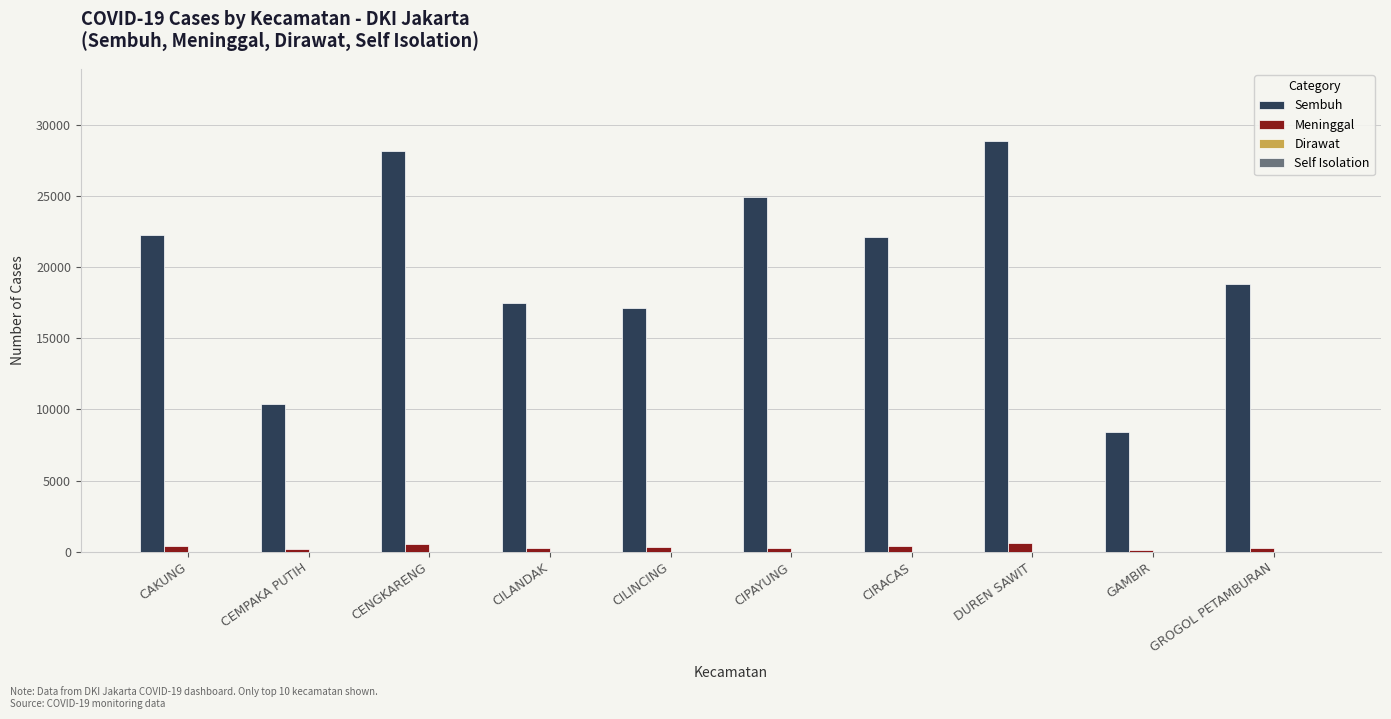

What is the total value across all series at CIPAYUNG?

25201